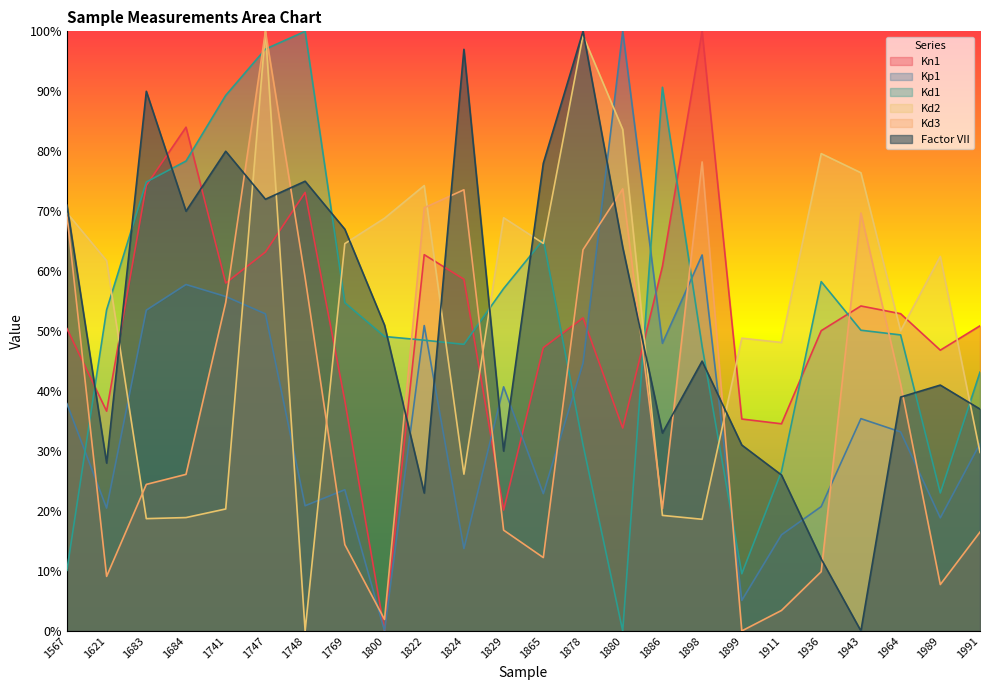

The value of Kd1 at 1747 is 157.9. True or false?

False